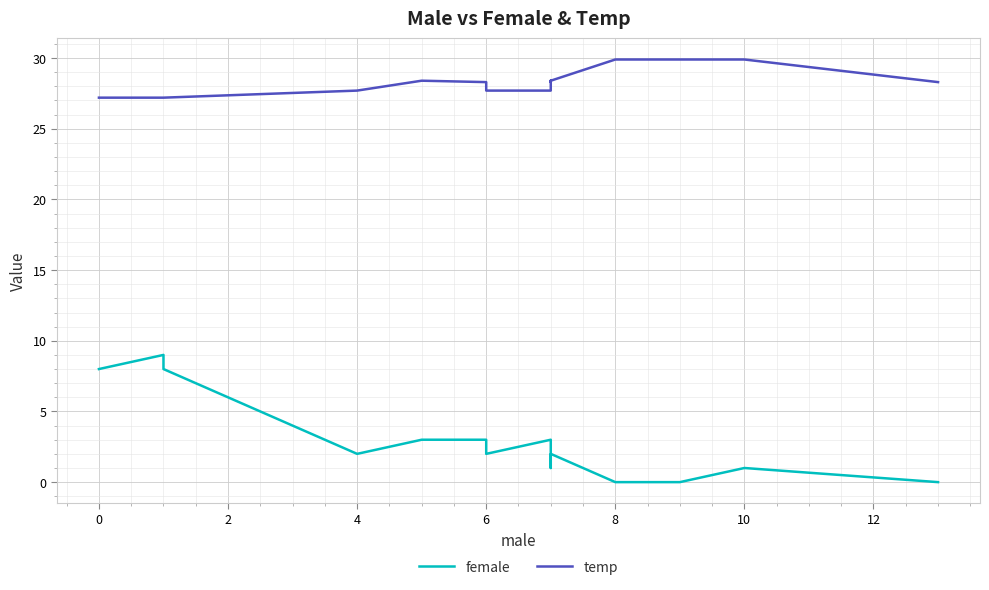

At which label is temp closest to 28?

4